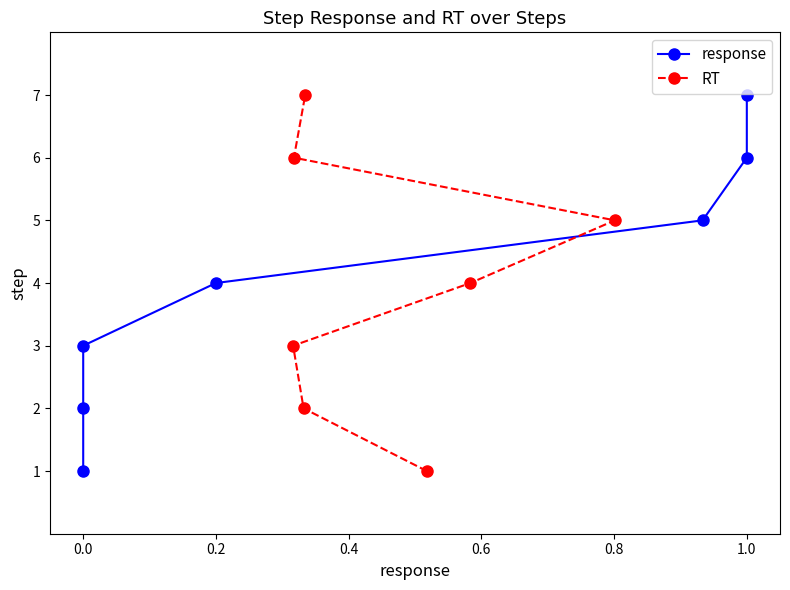

What is the highest value of the RT series?

7